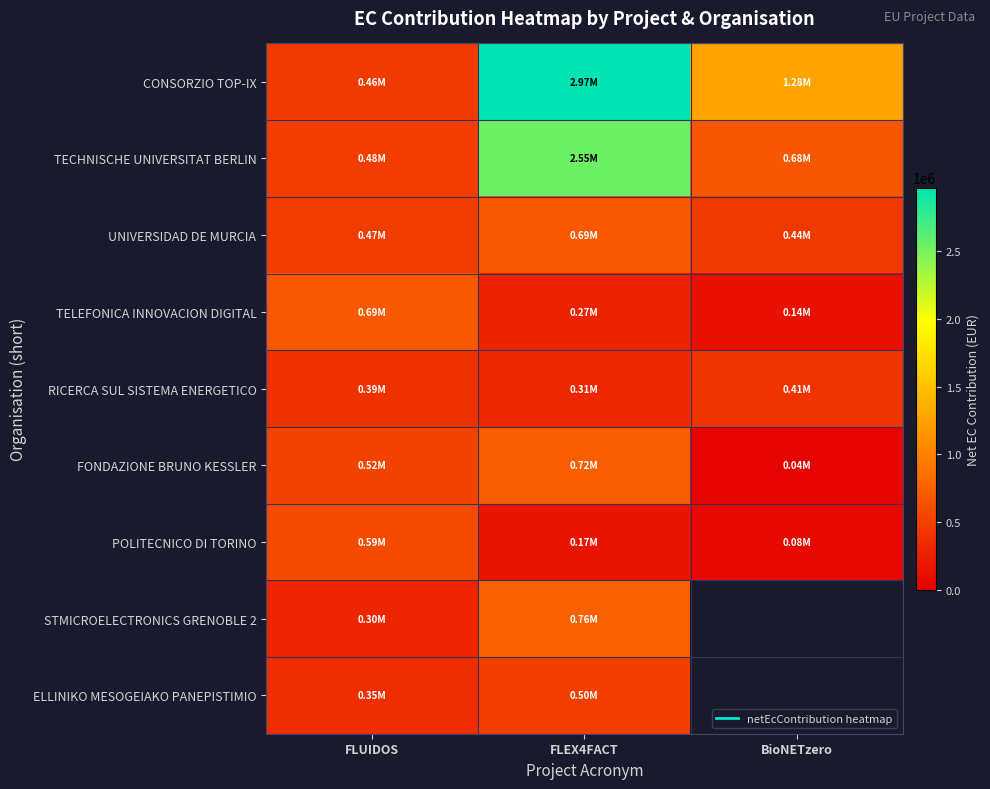

The value of TECHNISCHE UNIVERSITAT BERLIN at FLUIDOS is 478340.5. True or false?

True